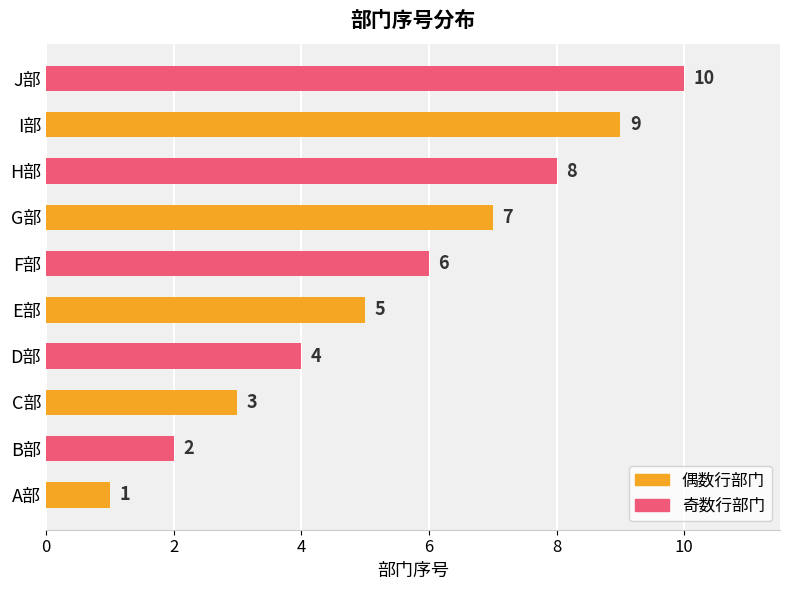

What is the sum of all values?

55